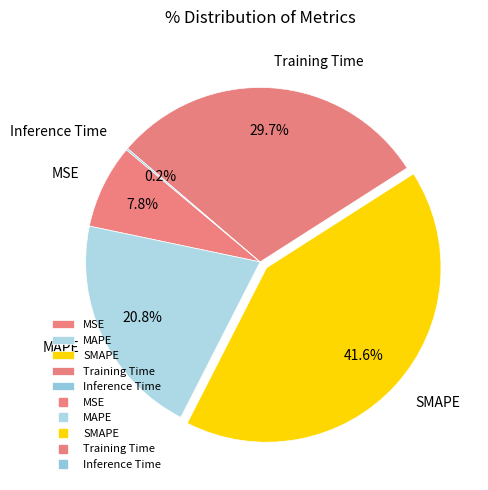

Combined, do MAPE and MSE account for over 50%?

No